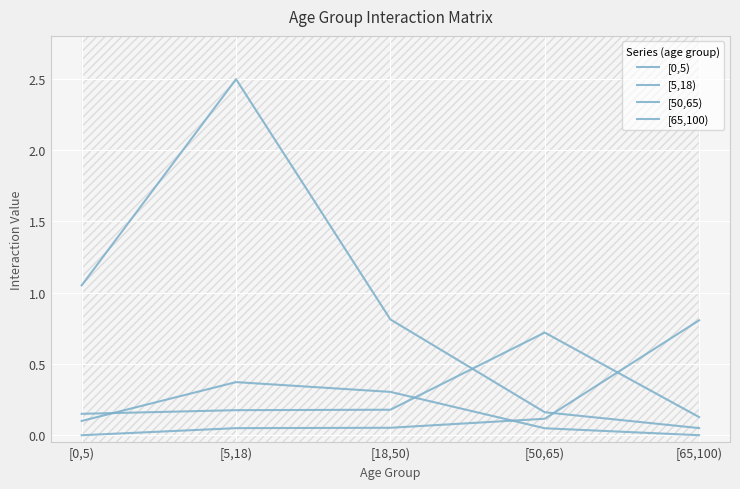

How many [50,65) values are between 0 and 1?

5